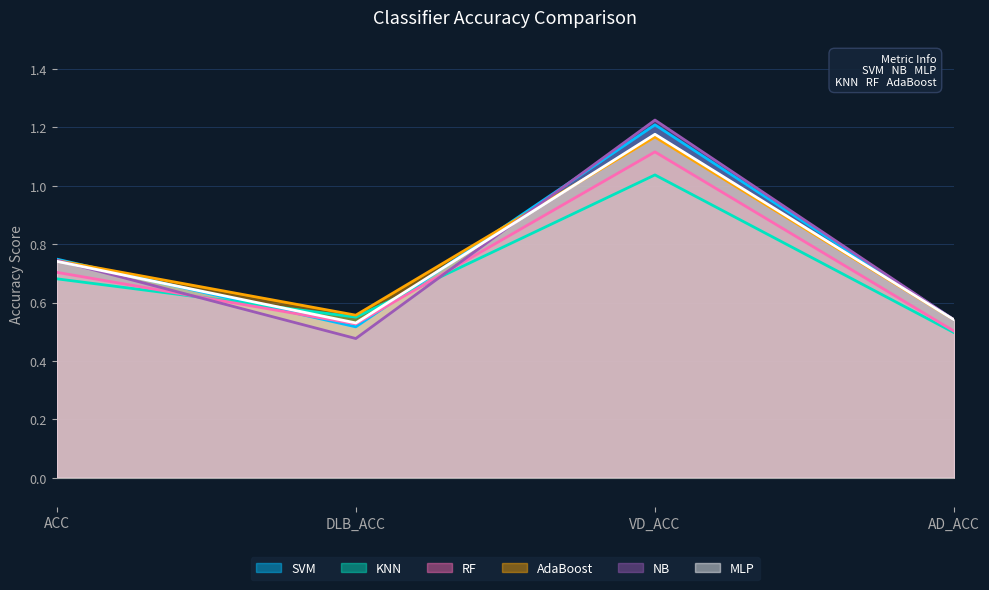

At which category does the chart reach its minimum across all series?

DLB_ACC